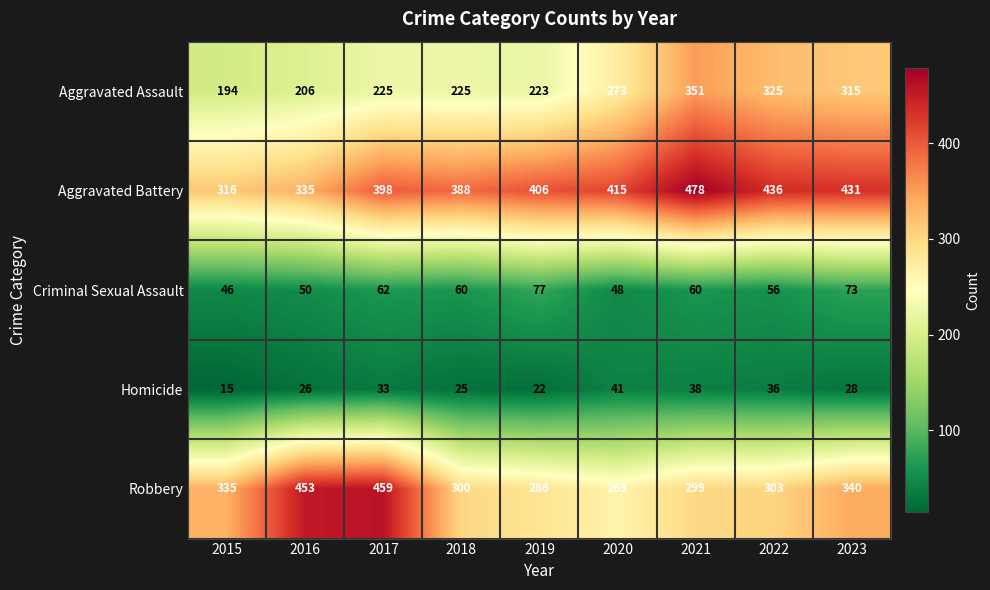

At 2020, list the series in order from largest to smallest.

Aggravated Battery, Aggravated Assault, Robbery, Criminal Sexual Assault, Homicide